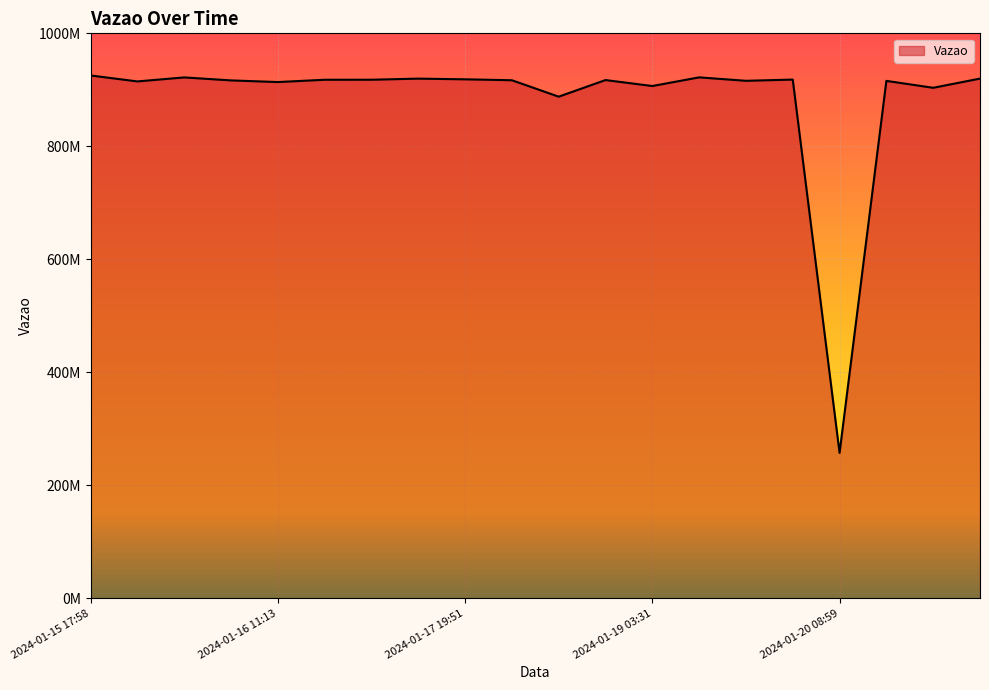

Which category has the lowest value across all series?

2024-01-20 08:59